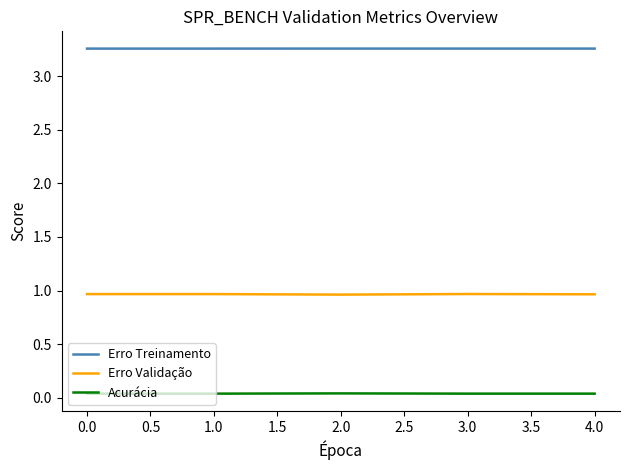

List the series in order of their overall mean, highest first.

Erro Treinamento, Erro Validação, Acurácia